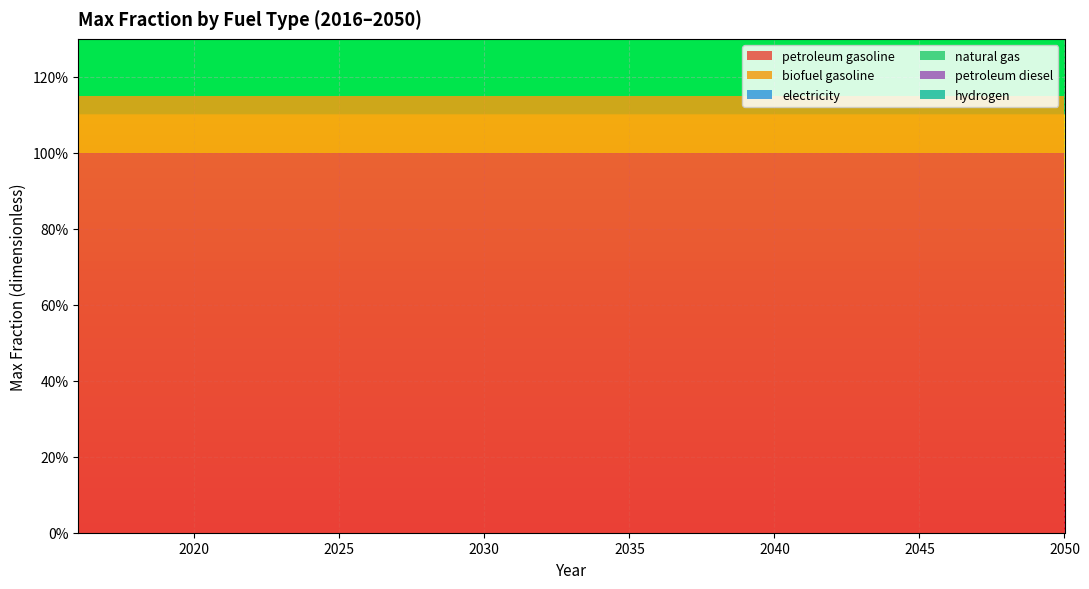

Reading left to right, what are all the values shown in this chart?

petroleum gasoline: 2016=1.0	2017=1.0	2018=1.0	2019=1.0	2020=1.0	2021=1.0	2022=1.0	2023=1.0	2024=1.0	2025=1.0	2026=1.0	2027=1.0	2028=1.0	2029=1.0	2030=1.0	2031=1.0	2032=1.0	2033=1.0	2034=1.0	2035=1.0	2036=1.0	2037=1.0	2038=1.0	2039=1.0	2040=1.0	2041=1.0	2042=1.0	2043=1.0	2044=1.0	2045=1.0	2046=1.0	2047=1.0	2048=1.0	2049=1.0	2050=1.0
biofuel gasoline: 2016=0.1	2017=0.1	2018=0.1	2019=0.1	2020=0.1	2021=0.1	2022=0.1	2023=0.1	2024=0.1	2025=0.1	2026=0.1	2027=0.1	2028=0.1	2029=0.1	2030=0.1	2031=0.1	2032=0.1	2033=0.1	2034=0.1	2035=0.1	2036=0.1	2037=0.1	2038=0.1	2039=0.1	2040=0.1	2041=0.1	2042=0.1	2043=0.1	2044=0.1	2045=0.1	2046=0.1	2047=0.1	2048=0.1	2049=0.1	2050=0.1
electricity: 2016=0.0	2017=0.0	2018=0.0	2019=0.0	2020=0.0	2021=0.0	2022=0.0	2023=0.0	2024=0.0	2025=0.0	2026=0.0	2027=0.0	2028=0.0	2029=0.0	2030=0.0	2031=0.0	2032=0.0	2033=0.0	2034=0.0	2035=0.0	2036=0.0	2037=0.0	2038=0.0	2039=0.0	2040=0.0	2041=0.0	2042=0.0	2043=0.0	2044=0.0	2045=0.0	2046=0.0	2047=0.0	2048=0.0	2049=0.0	2050=0.0
natural gas: 2016=0.0	2017=0.0	2018=0.0	2019=0.0	2020=0.0	2021=0.0	2022=0.0	2023=0.0	2024=0.0	2025=0.0	2026=0.0	2027=0.0	2028=0.0	2029=0.0	2030=0.0	2031=0.0	2032=0.0	2033=0.0	2034=0.0	2035=0.0	2036=0.0	2037=0.0	2038=0.0	2039=0.0	2040=0.0	2041=0.0	2042=0.0	2043=0.0	2044=0.0	2045=0.0	2046=0.0	2047=0.0	2048=0.0	2049=0.0	2050=0.0
petroleum diesel: 2016=0.0	2017=0.0	2018=0.0	2019=0.0	2020=0.0	2021=0.0	2022=0.0	2023=0.0	2024=0.0	2025=0.0	2026=0.0	2027=0.0	2028=0.0	2029=0.0	2030=0.0	2031=0.0	2032=0.0	2033=0.0	2034=0.0	2035=0.0	2036=0.0	2037=0.0	2038=0.0	2039=0.0	2040=0.0	2041=0.0	2042=0.0	2043=0.0	2044=0.0	2045=0.0	2046=0.0	2047=0.0	2048=0.0	2049=0.0	2050=0.0
hydrogen: 2016=0.0	2017=0.0	2018=0.0	2019=0.0	2020=0.0	2021=0.0	2022=0.0	2023=0.0	2024=0.0	2025=0.0	2026=0.0	2027=0.0	2028=0.0	2029=0.0	2030=0.0	2031=0.0	2032=0.0	2033=0.0	2034=0.0	2035=0.0	2036=0.0	2037=0.0	2038=0.0	2039=0.0	2040=0.0	2041=0.0	2042=0.0	2043=0.0	2044=0.0	2045=0.0	2046=0.0	2047=0.0	2048=0.0	2049=0.0	2050=0.0